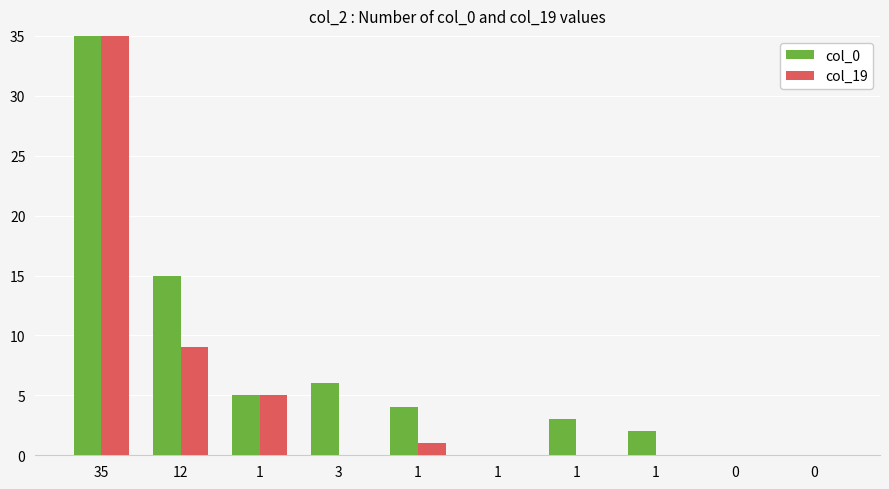

Does the chart contain any negative values?

No